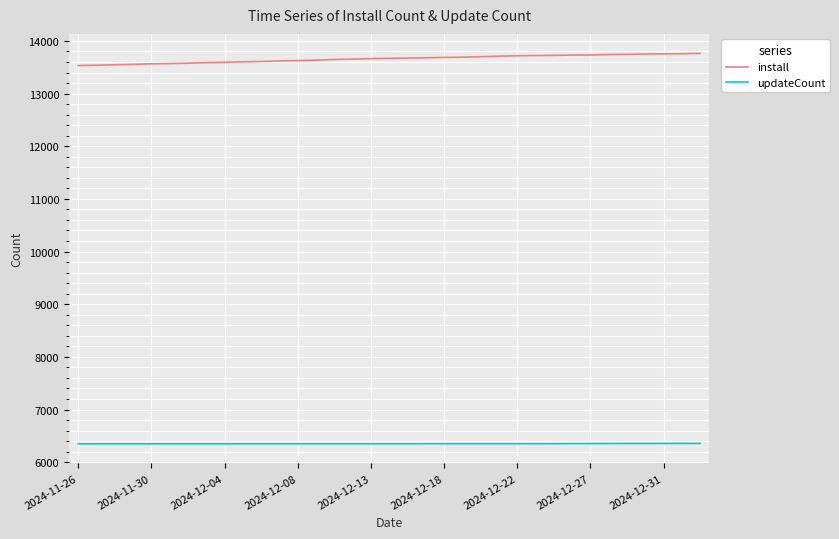

What is the maximum value for install?

13763